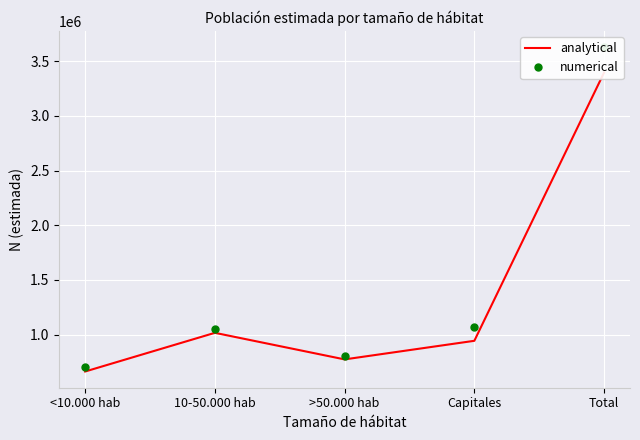

What is the minimum value for analytical?

662549